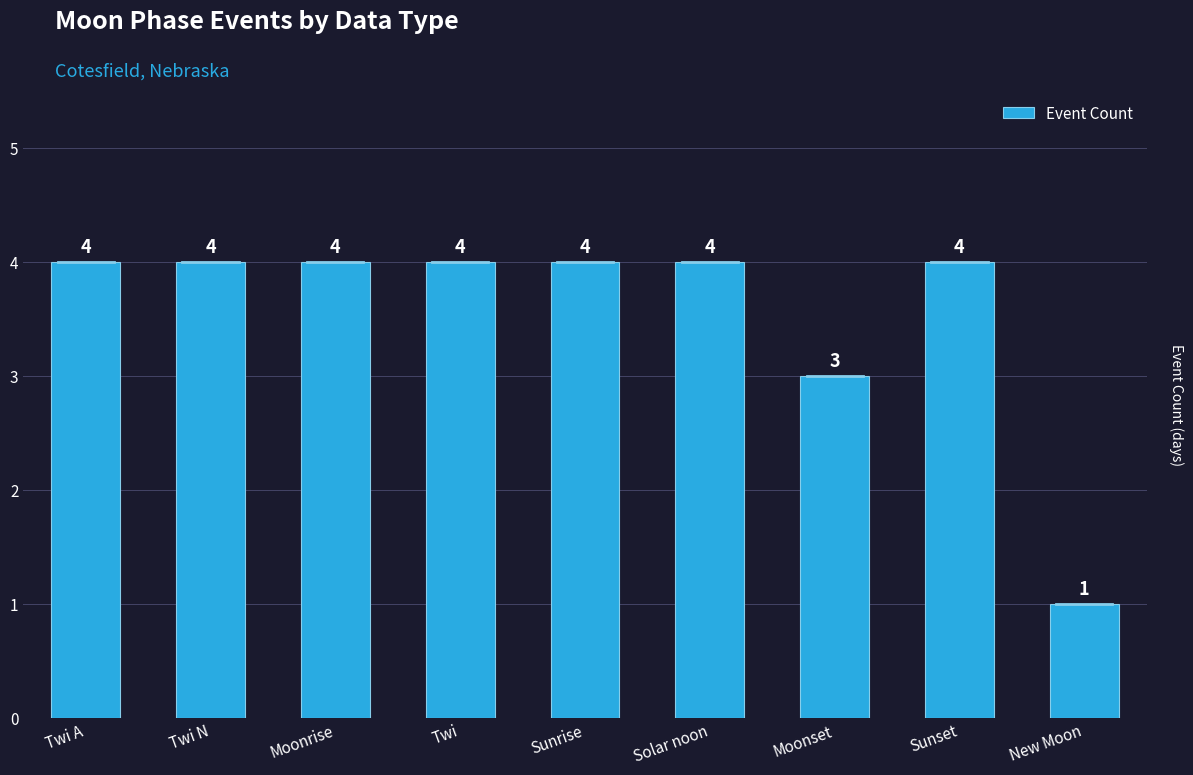

Reading right to left, extract all data points from this chart.

1	4	3	4	4	4	4	4	4